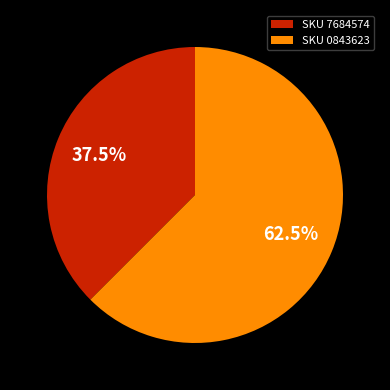

Which slice is the largest?

SKU 0843623